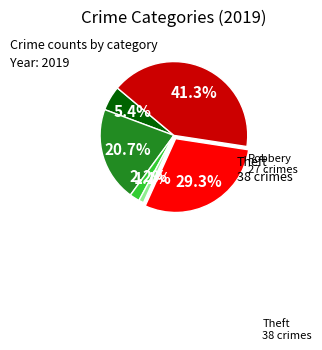

Is there any slice that represents more than half of the pie?

No